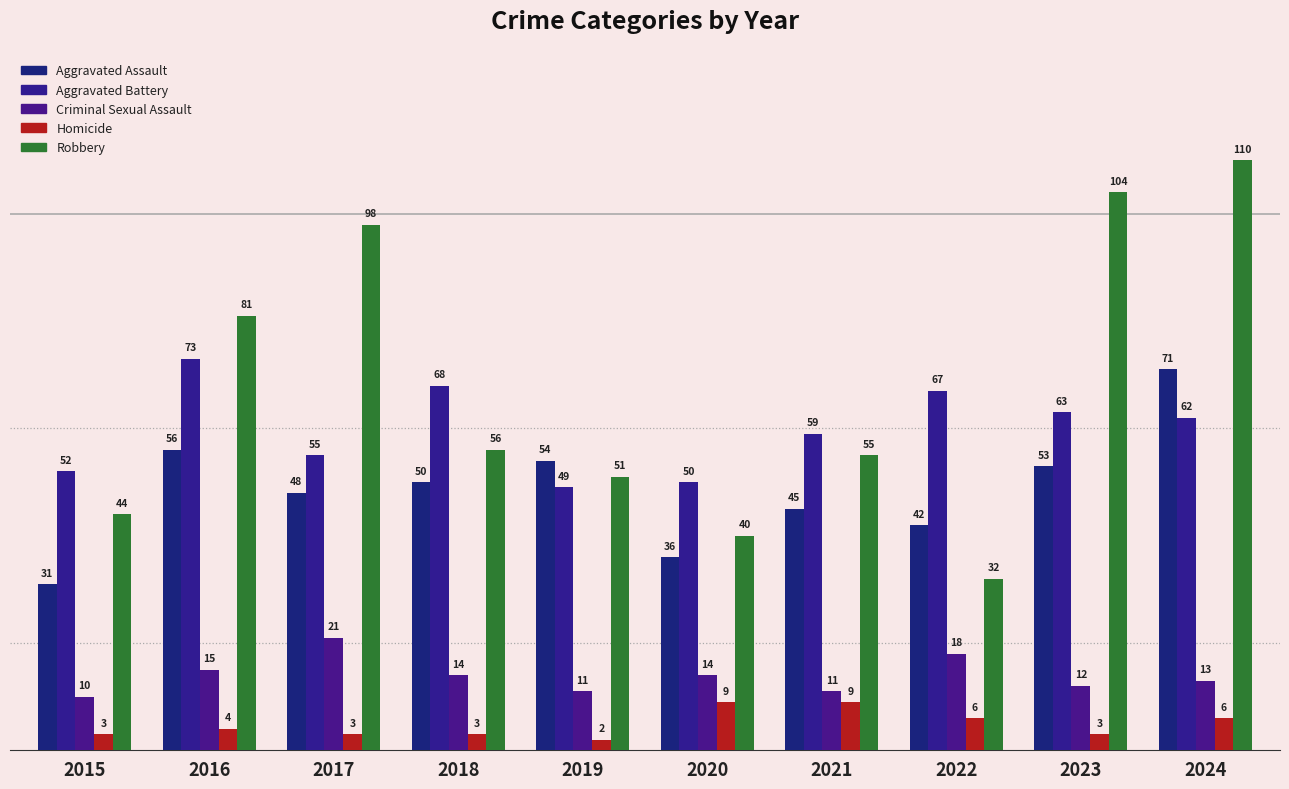

List the labels in order of Aggravated Battery value, largest first.

2016, 2018, 2022, 2023, 2024, 2021, 2017, 2015, 2020, 2019